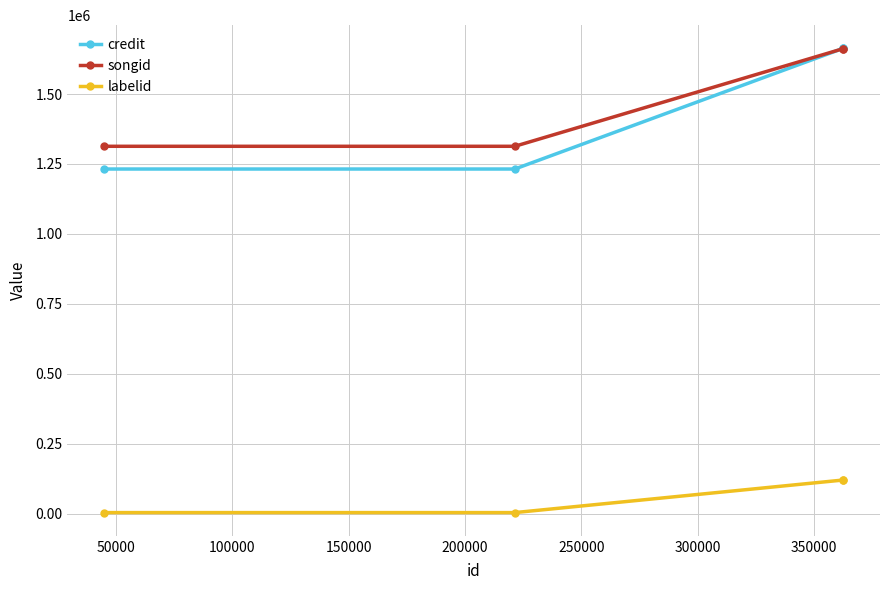

Count the number of data series in this chart.

3